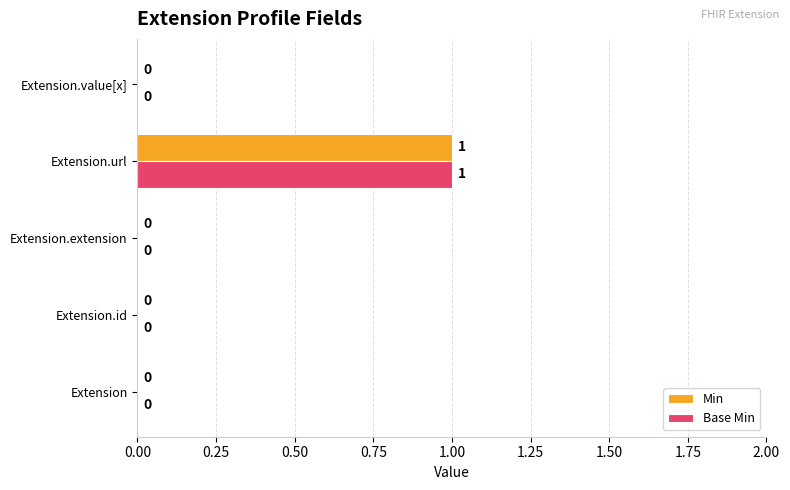

How many series are shown in this chart?

2